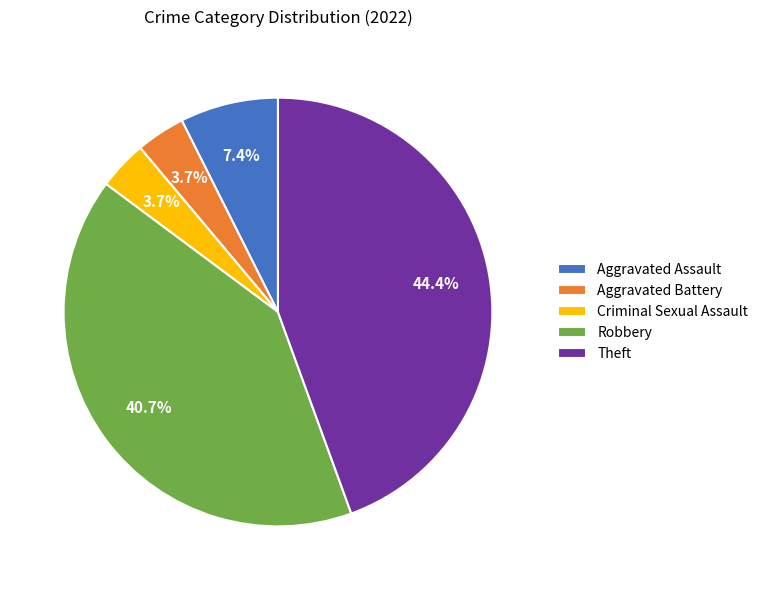

Which slice is the largest?

Theft